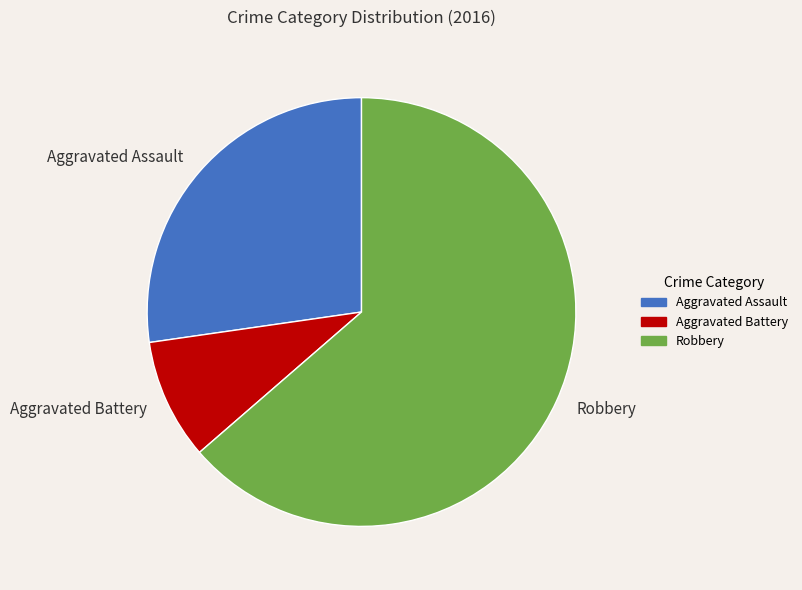

Is it true that Aggravated Assault is 1% of the pie?

False